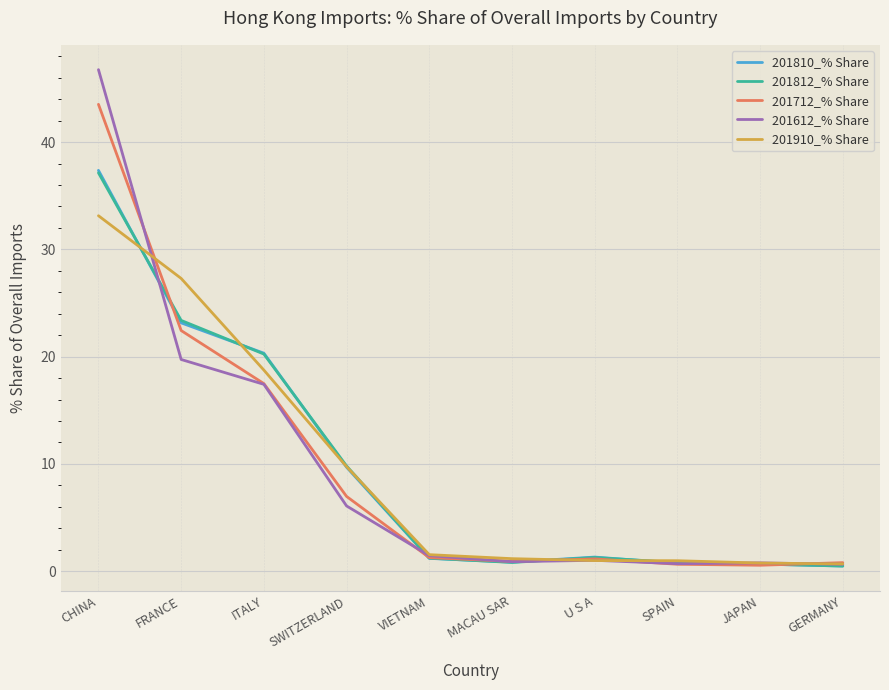

Where is 201712_% Share nearest to the value 22?

FRANCE